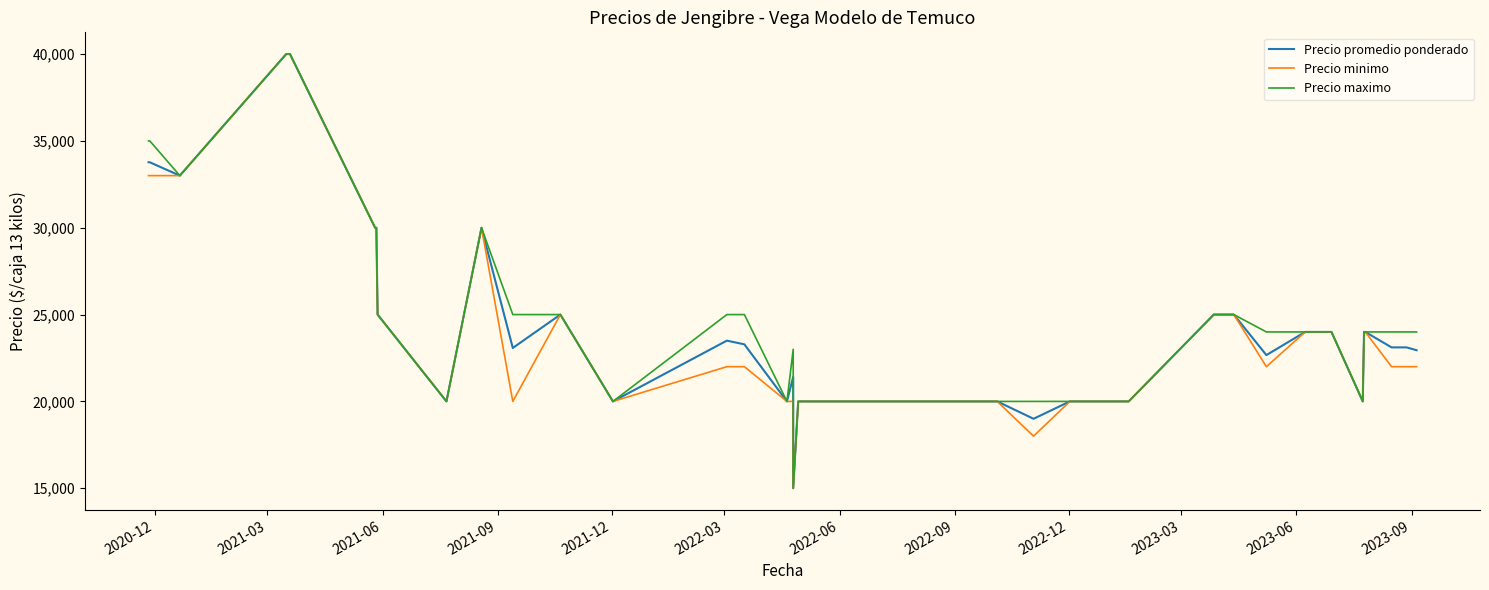

How many lines are shown in the chart?

3